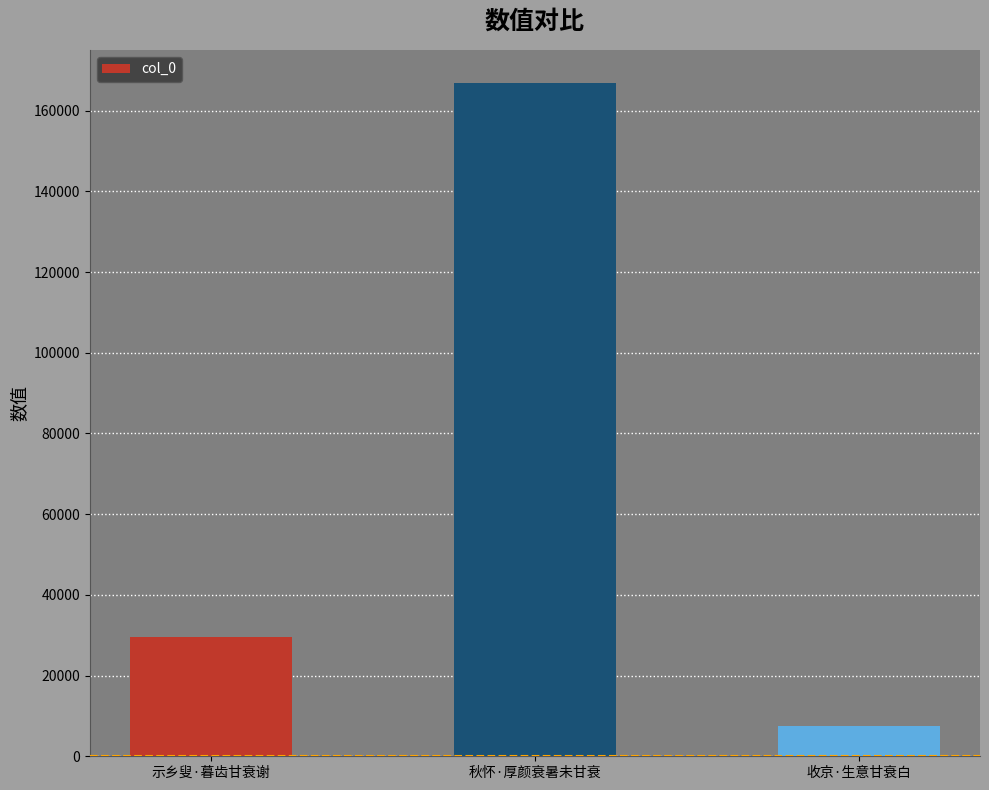

Is it true that the value at 示乡叟·暮齿甘衰谢 is 9416?

False